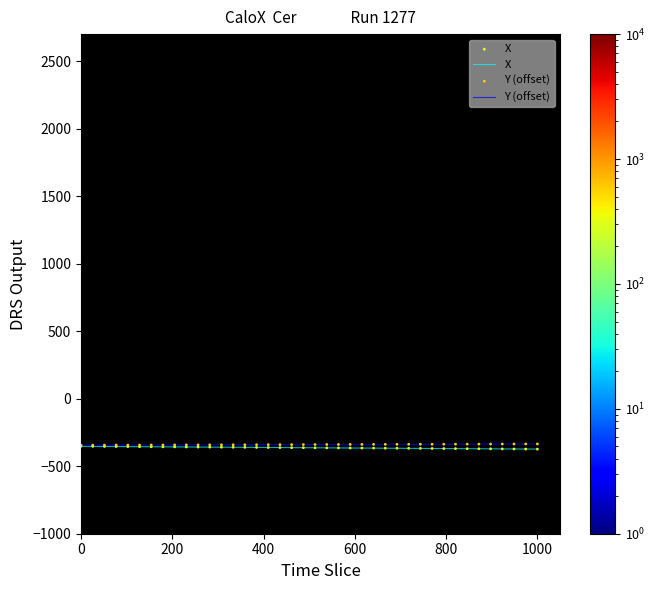

What is the minimum value shown in the chart?

-373.3